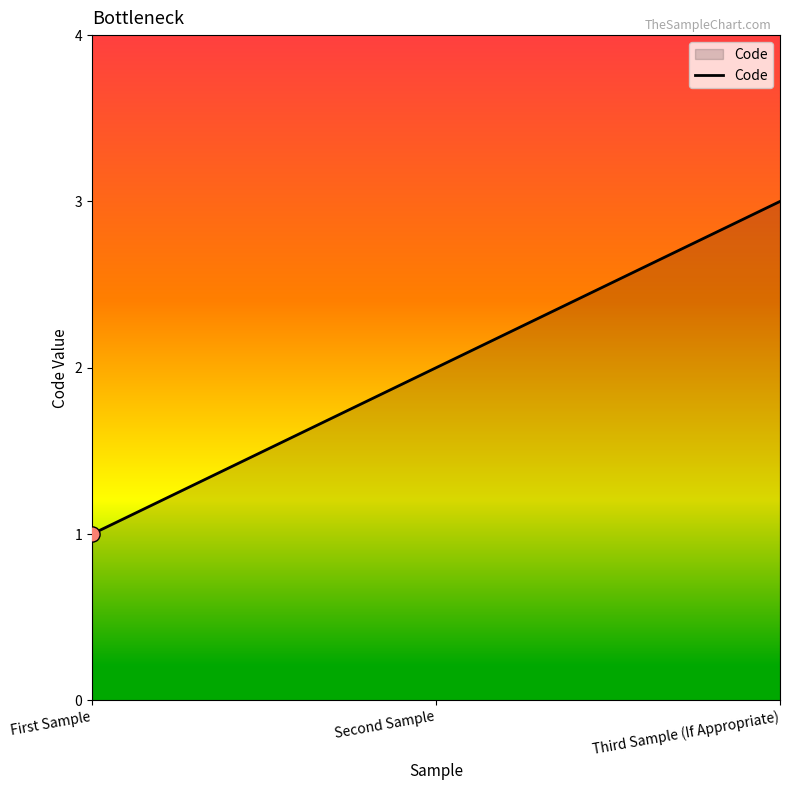

What is the change in value from First Sample to Third Sample (If Appropriate)?

+2